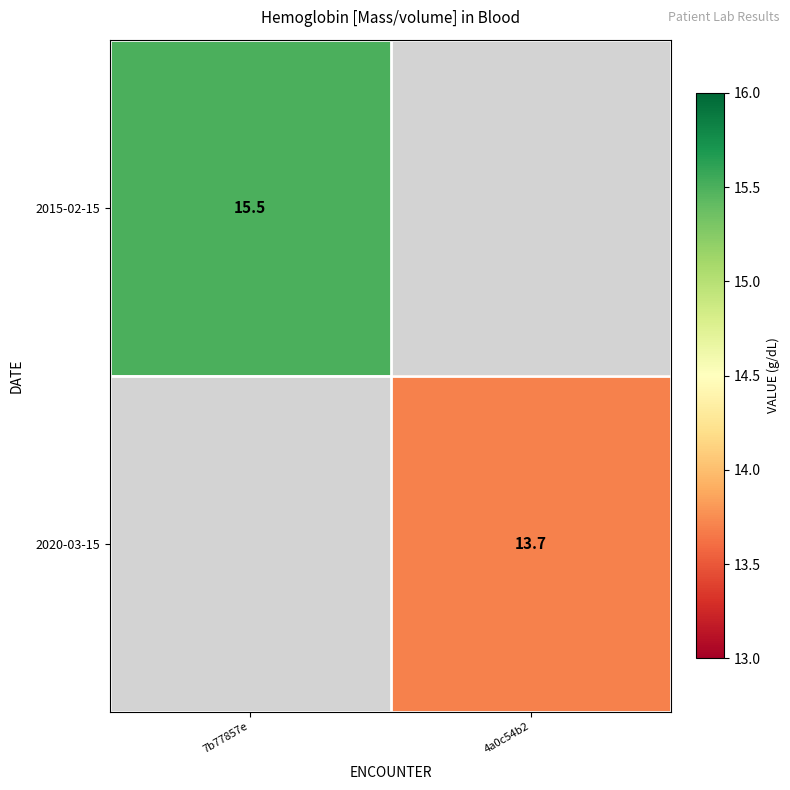

The value of 2020-03-15 at 4a0c54b2 is 13.7. True or false?

True